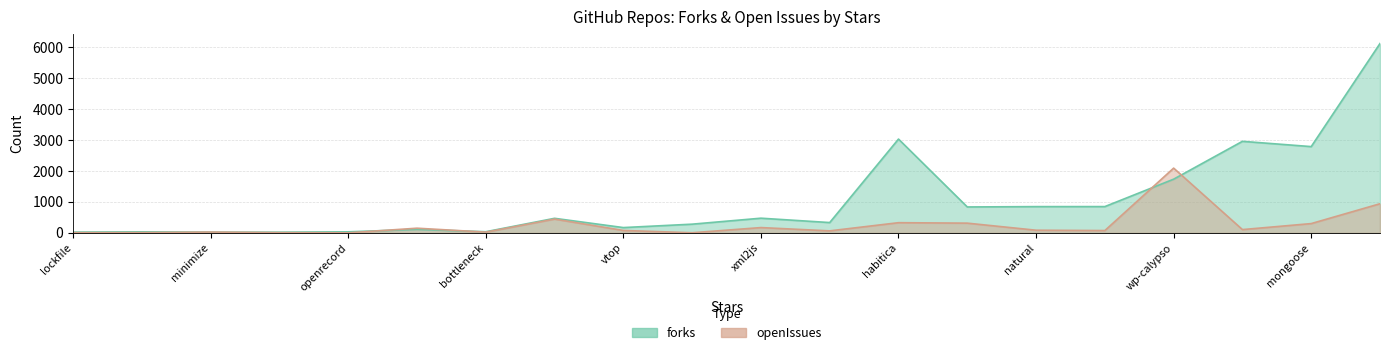

What is the total value across all series at mongoose?

3086